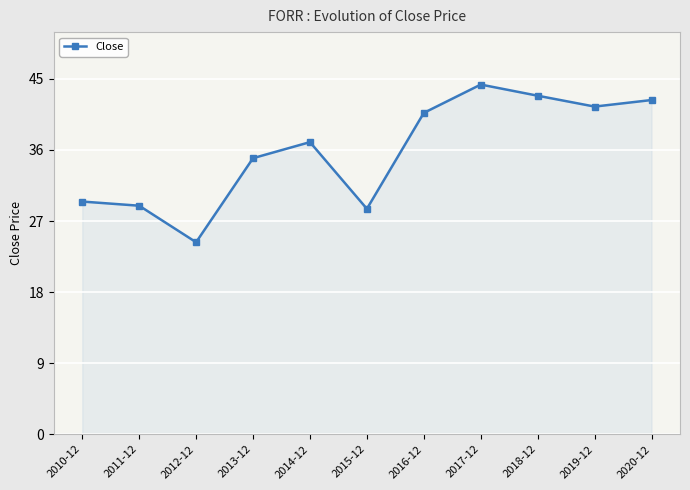

How many interior local peaks (higher than both neighbors) does the data have?

2